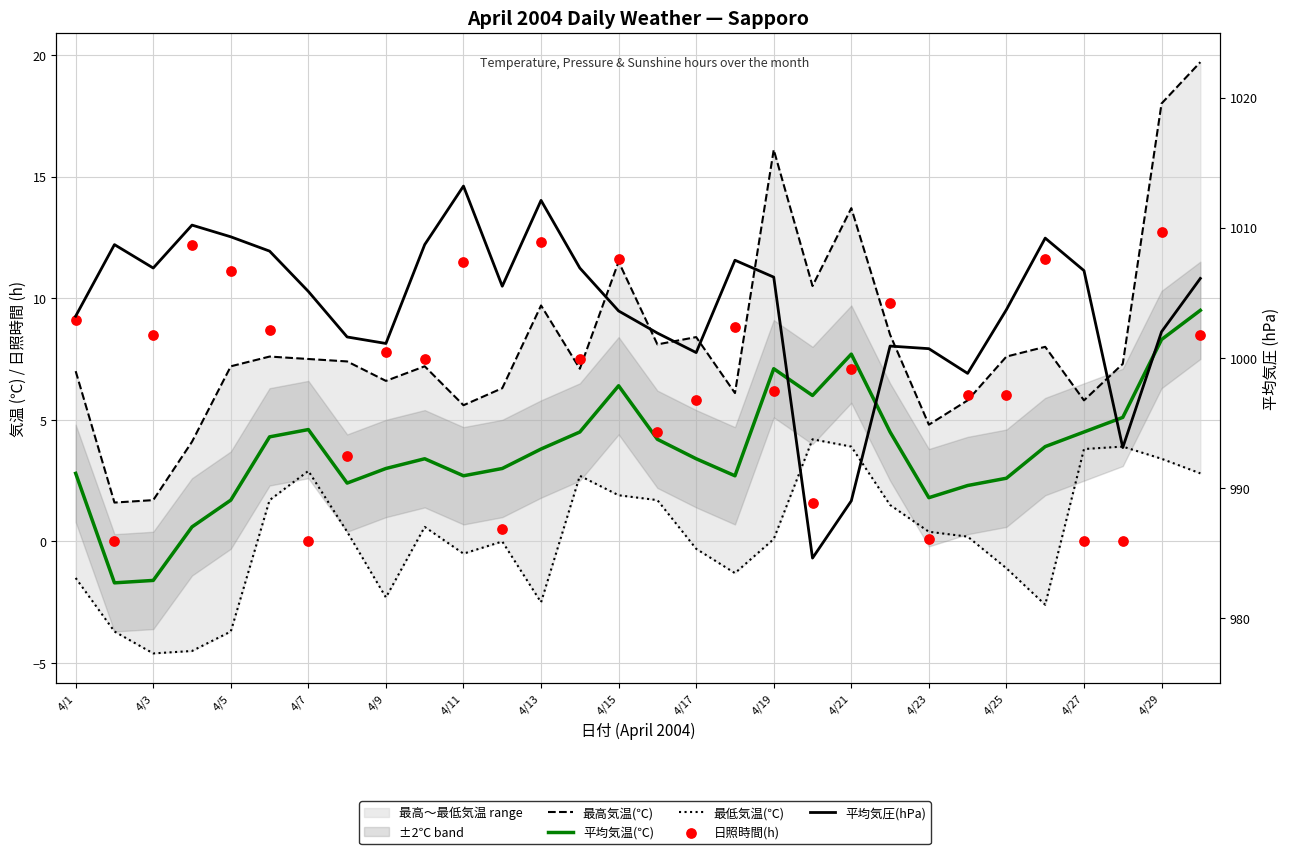

Which series has the largest total across all categories?

平均気圧(hPa)